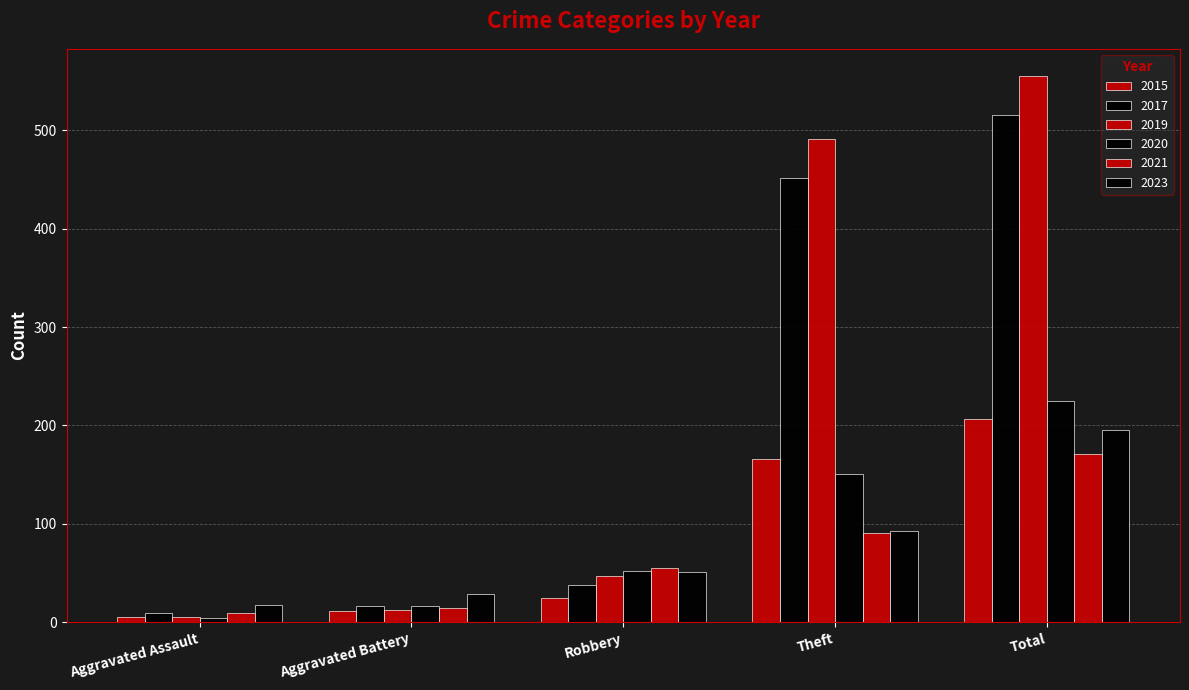

How many distinct data groups are displayed?

6